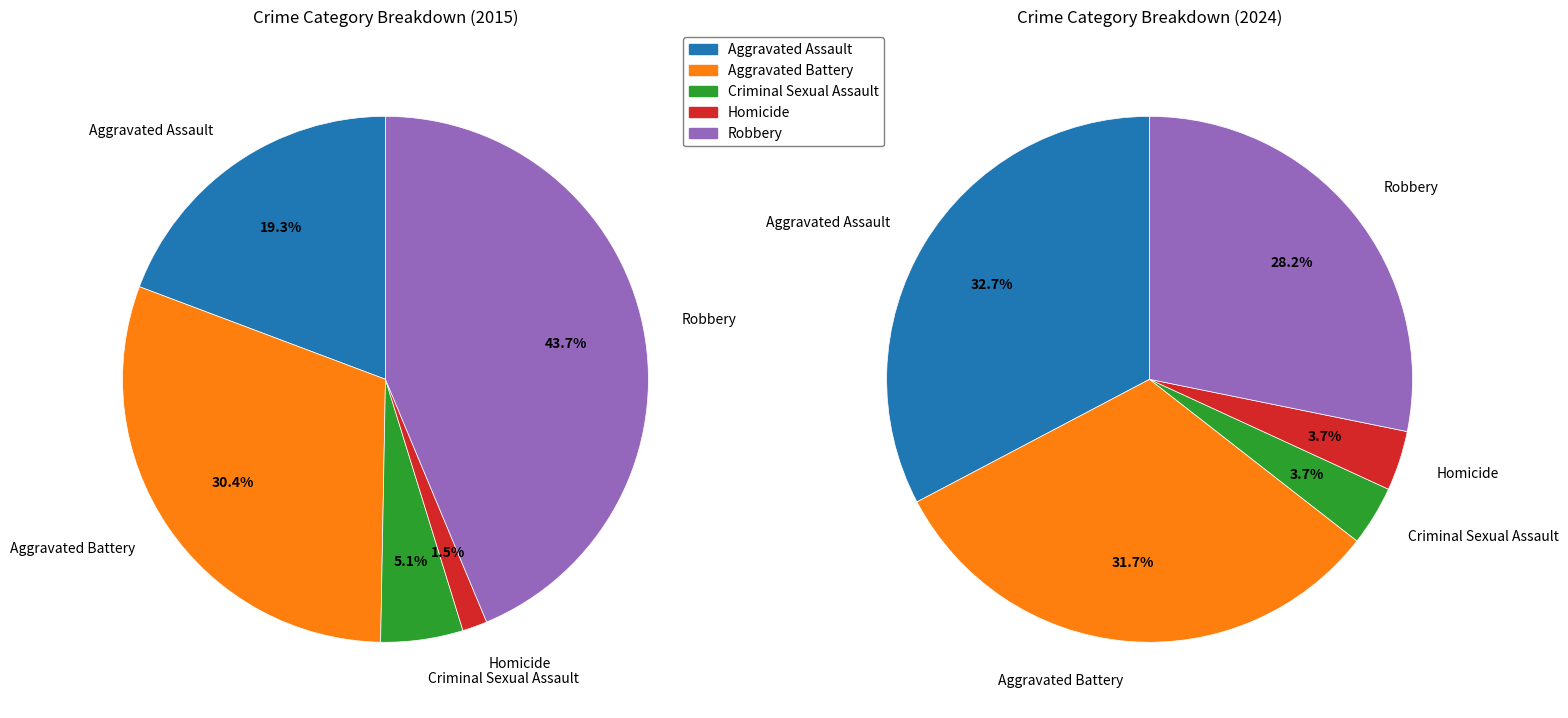

To the nearest percent, what is the difference between the largest and smallest slice percentages?

29%